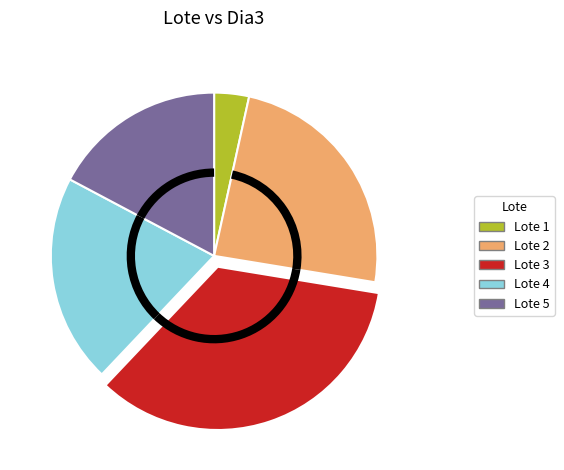

Which slice is the smallest?

Lote 1